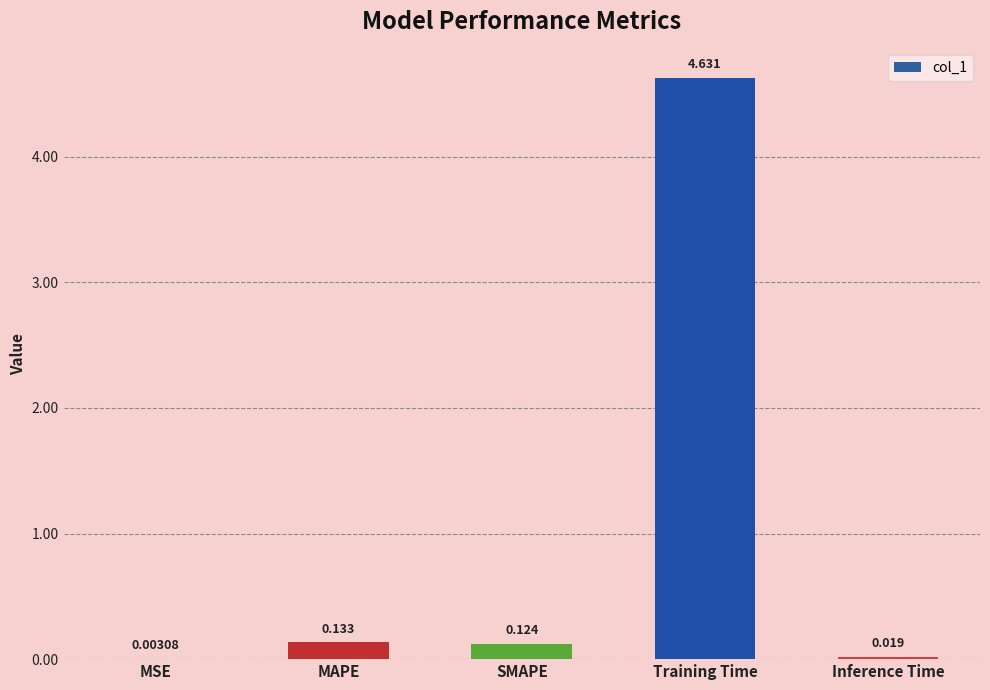

At which label is the value closest to 2?

MAPE